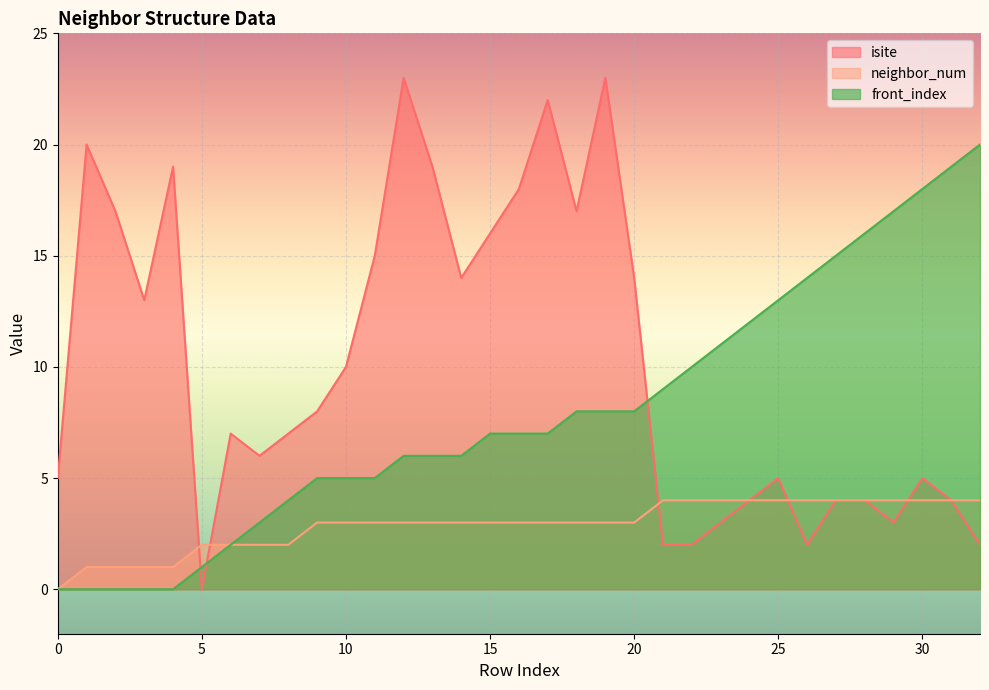

Rank the series by their average value, from highest to lowest.

isite, front_index, neighbor_num